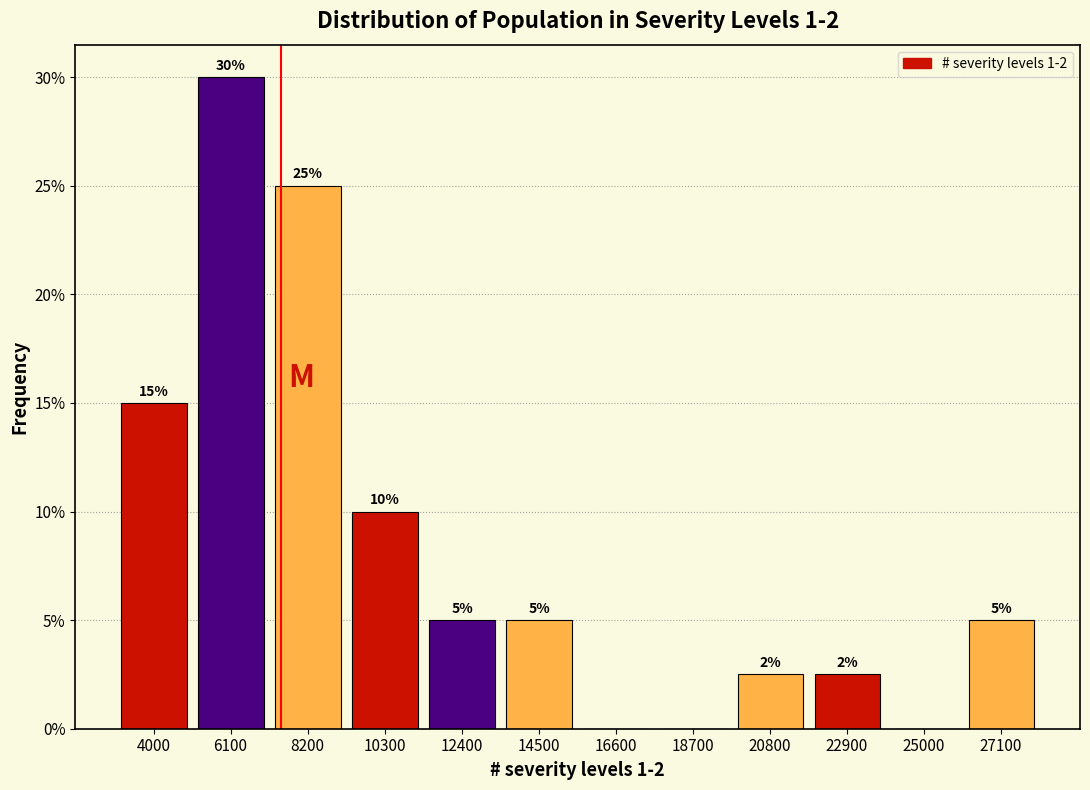

Which range on the x-axis has the tallest bar?

5000 to 7000